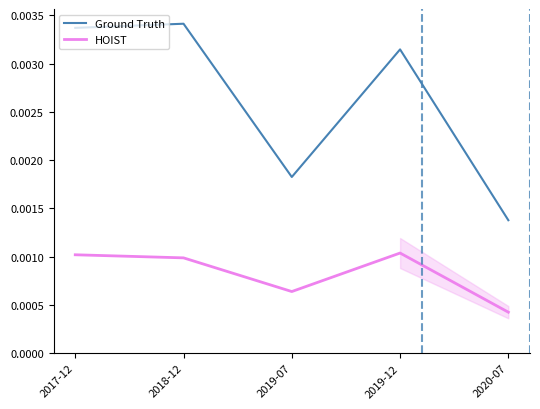

Which label corresponds to the largest value in the chart?

2018-12